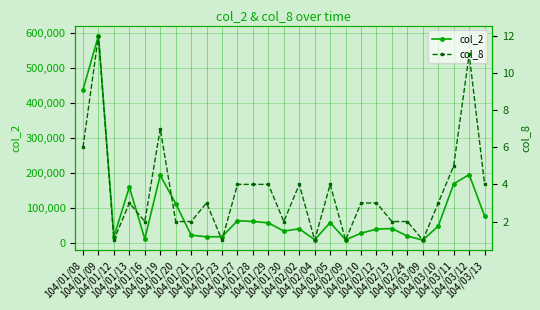

Reading left to right, list all the values displayed in this chart.

col_2: 438600	592410	18980	160500	12900	194400	113700	23600	18900	18900	64800	62600	58600	35170	41600	10600	59400	10400	29000	40900	42400	20900	9400	49700	170140	196310	77810
col_8: 6	12	1	3	2	7	2	2	3	1	4	4	4	2	4	1	4	1	3	3	2	2	1	3	5	11	4